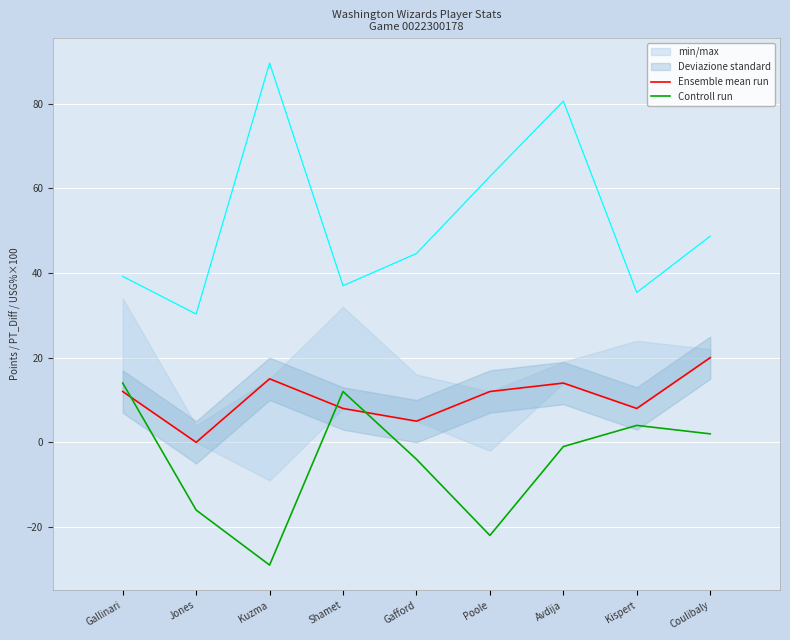

At how many categories does at least one series exceed -18?

9